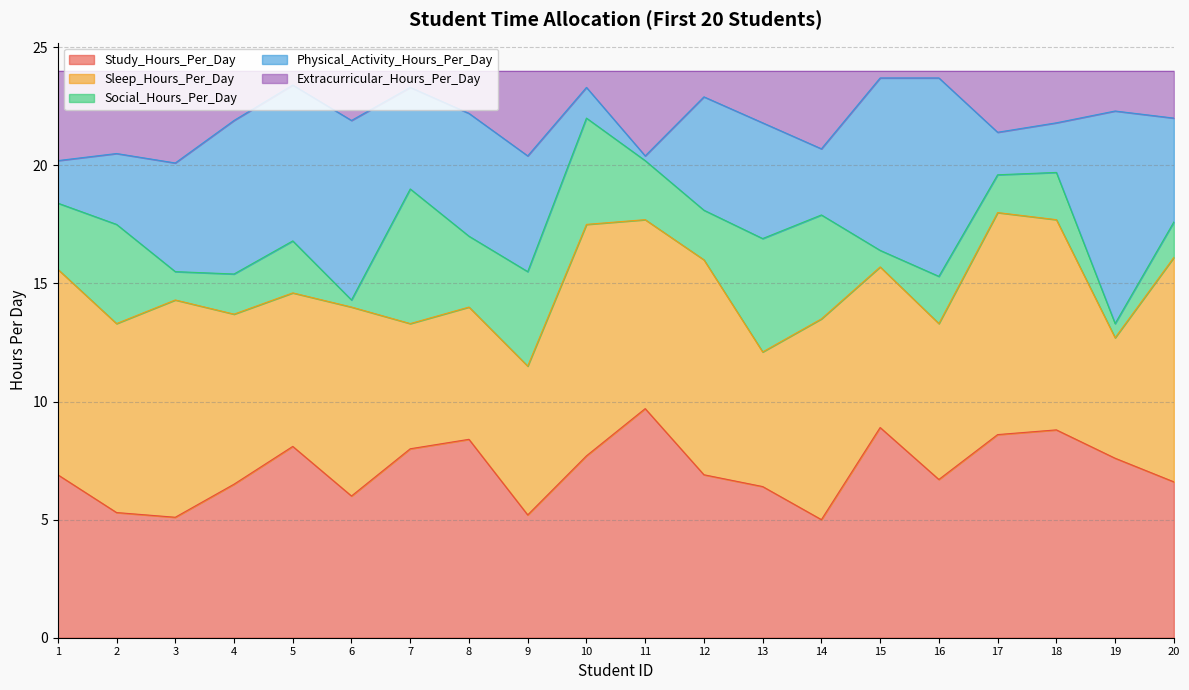

Where is the first local minimum for Social_Hours_Per_Day?

3